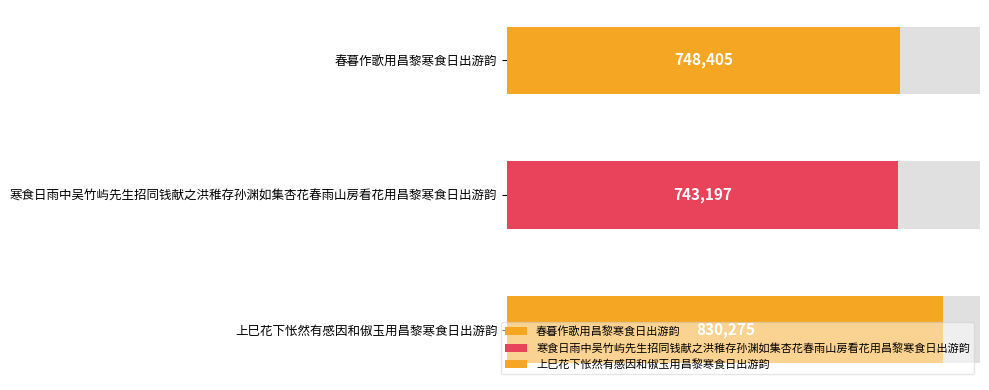

The chart shows a value of 830275 at 上巳花下怅然有感因和俶玉用昌黎寒食日出游韵. True or false?

True